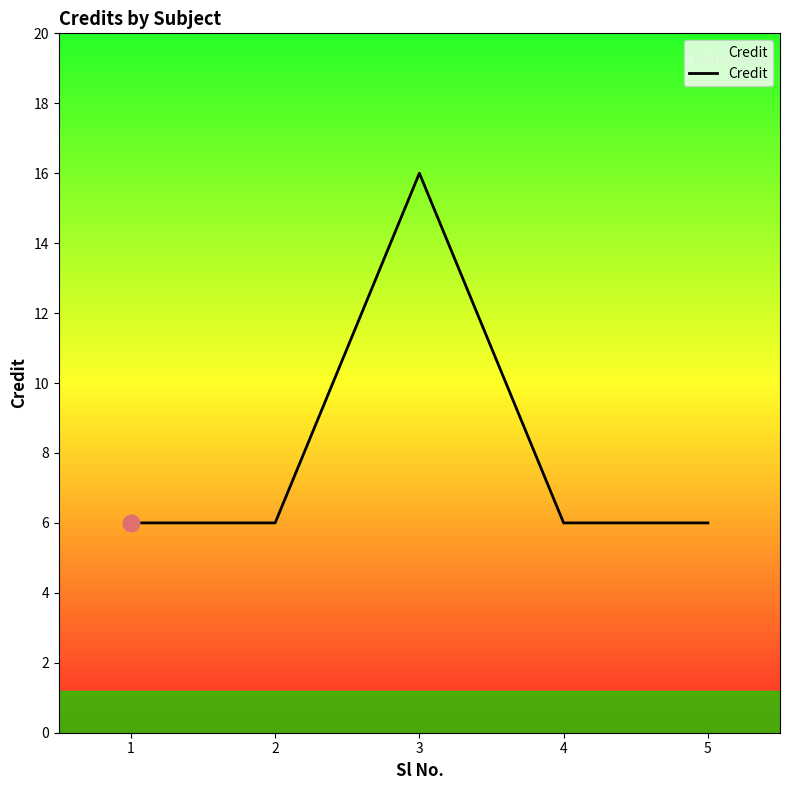

What is the average value?

8